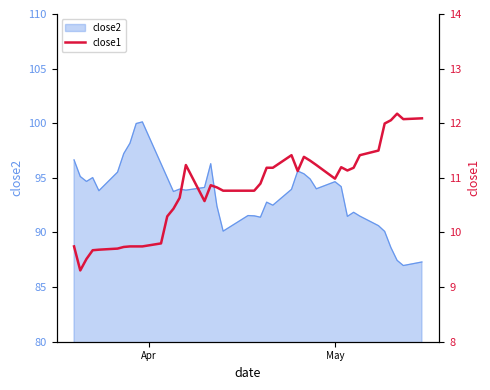

What is the smallest value displayed?

9.3